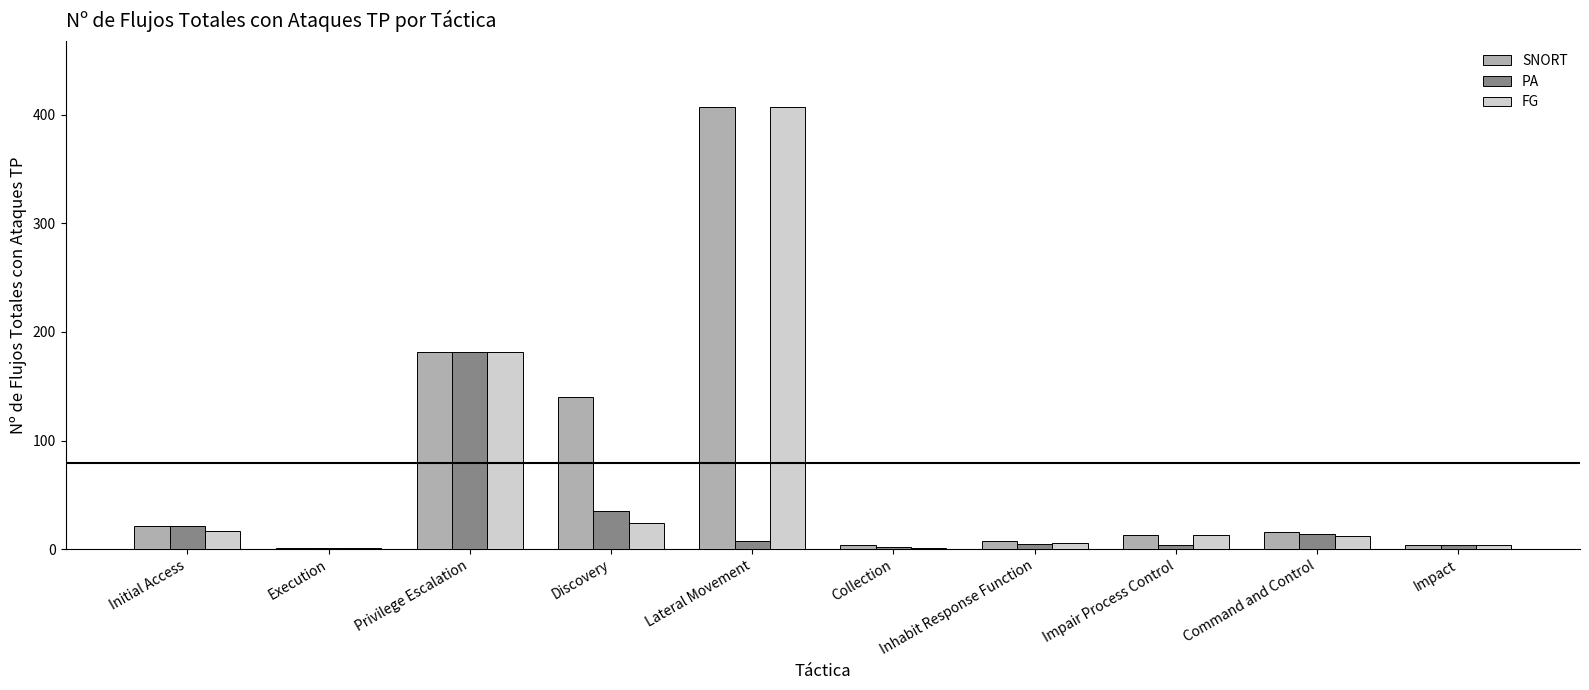

What is the total value across all series at Initial Access?

59